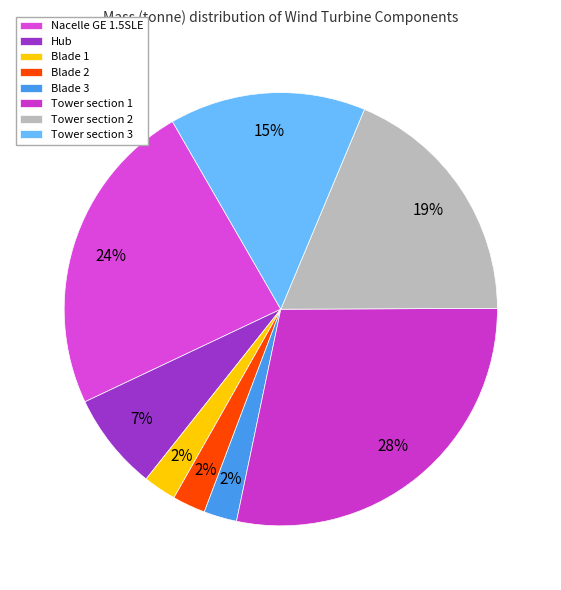

Combined, do Tower section 3 and Tower section 2 account for over 50%?

No